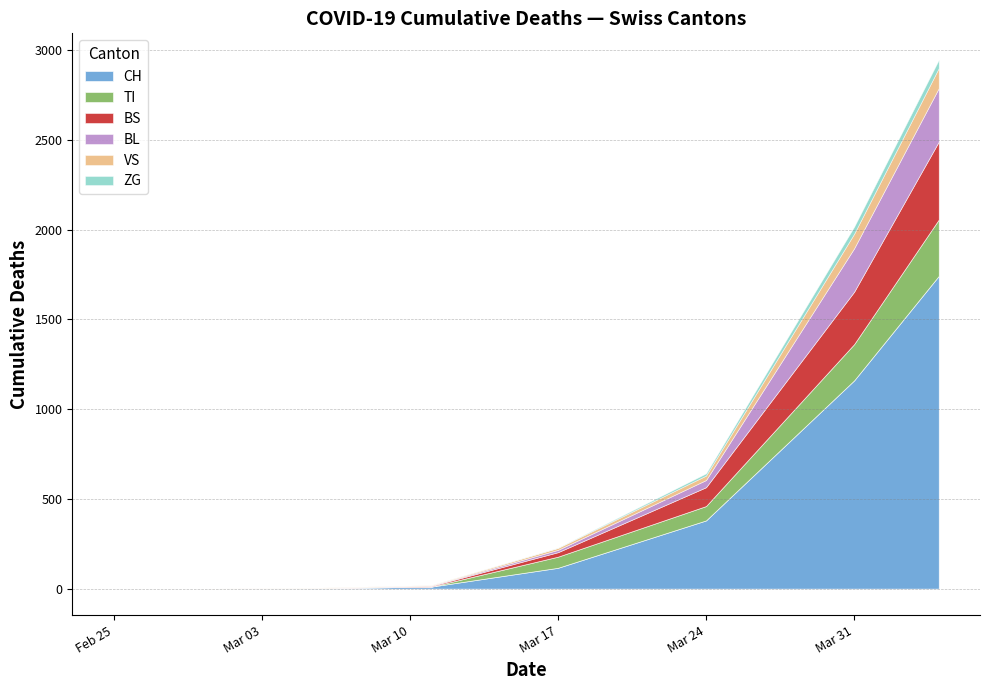

What is the maximum value for CH?

1742